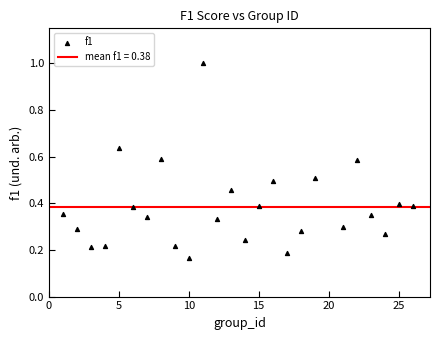

What is the range of Y values (max minus min)?

0.8